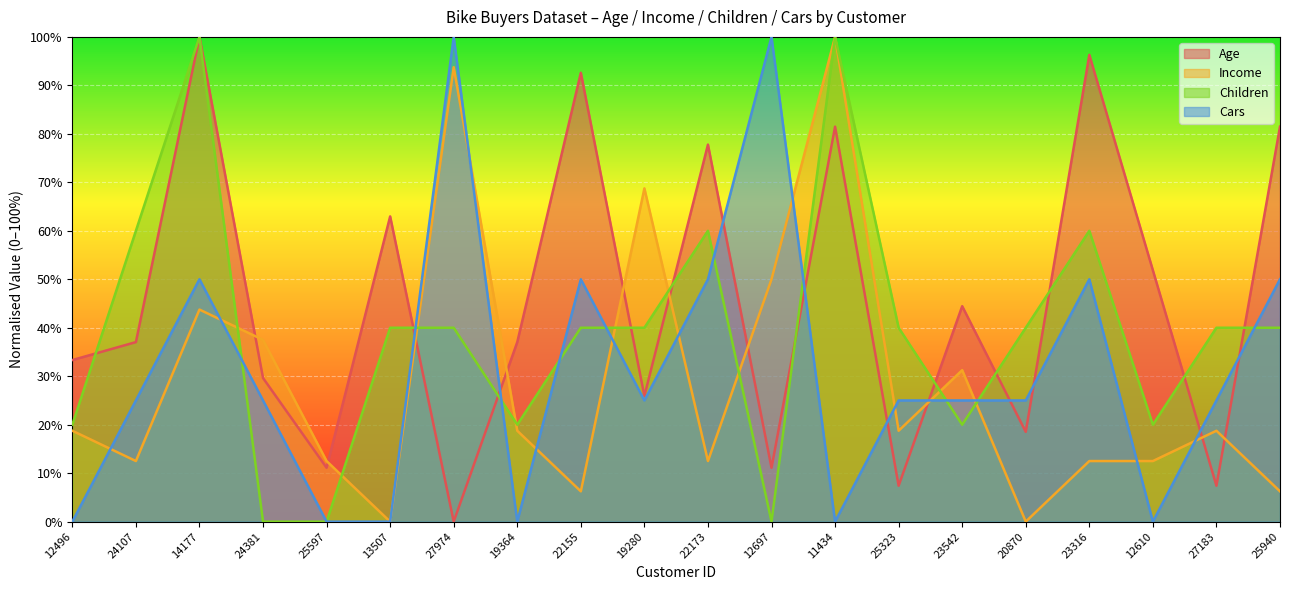

Which series ends up on top after the final intersection of Age and Income?

Age